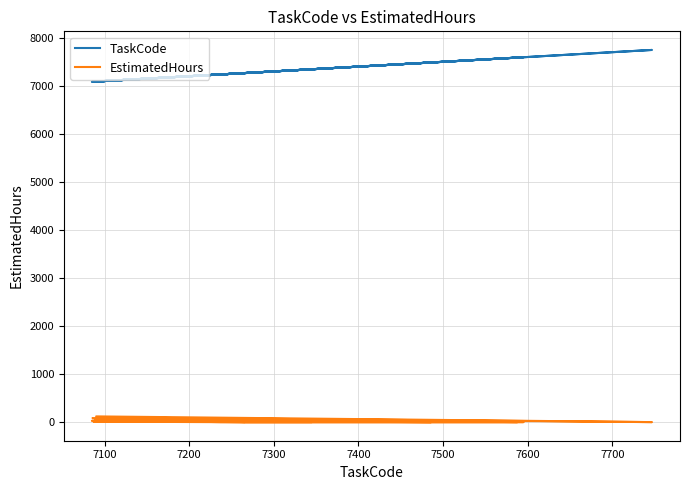

Reading left to right, transcribe all the data shown in this chart.

TaskCode: 7344.0	7237.0	7089.0	7088.0	7486.0	7085.0	7265.0	7587.0	7588.0	7091.0	7747.0	7090.0	7266.0	7087.0	7267.0	7595.0	7447.0	7272.0	7268.0	7086.0
EstimatedHours: 0.0	0.0	42.0	35.0	0.0	26.5	0.0	0.0	0.0	98.0	0.0	119.0	0.0	7.0	0.0	0.0	0.0	0.0	0.0	84.0